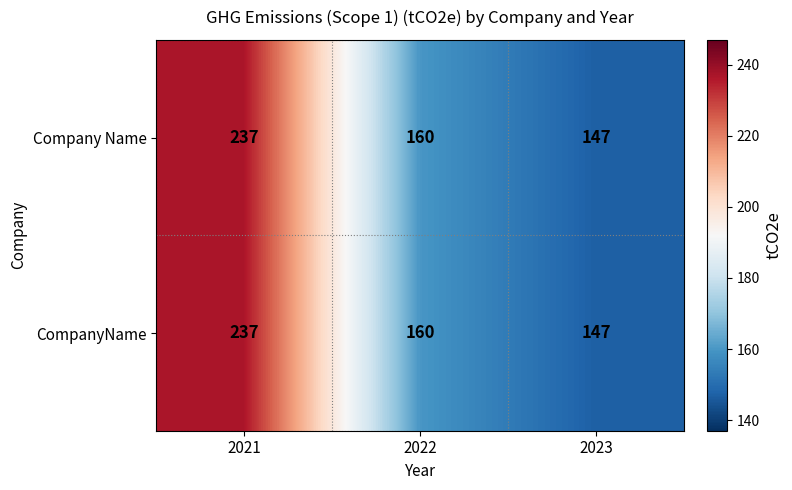

How many data points does each series have?

3